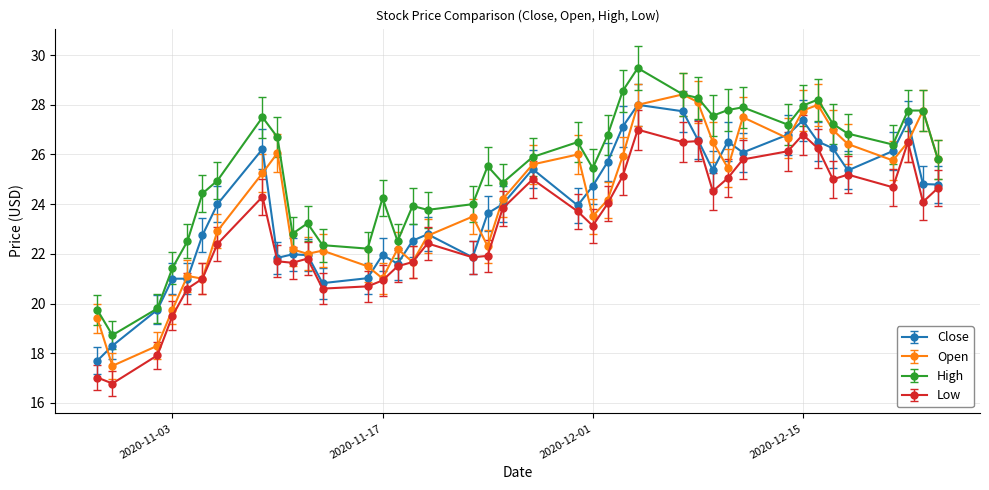

True or false: Low and High intersect in this chart.

False